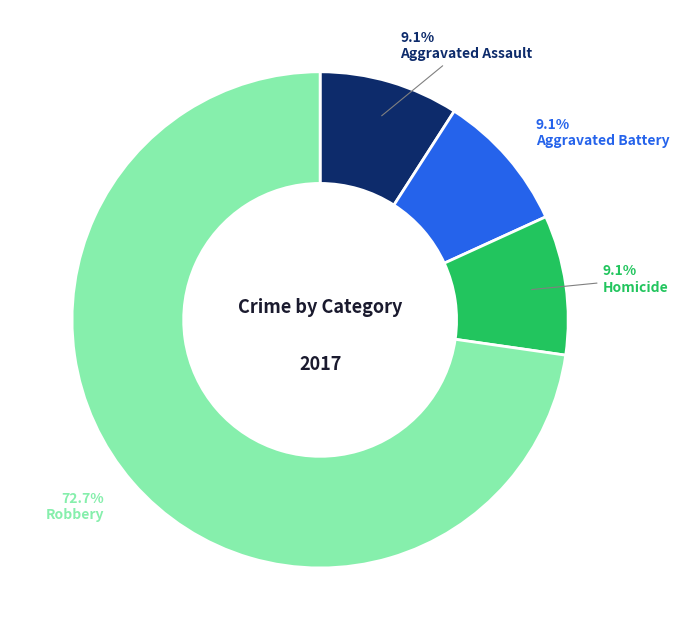

Which category has the biggest portion of the pie?

Robbery